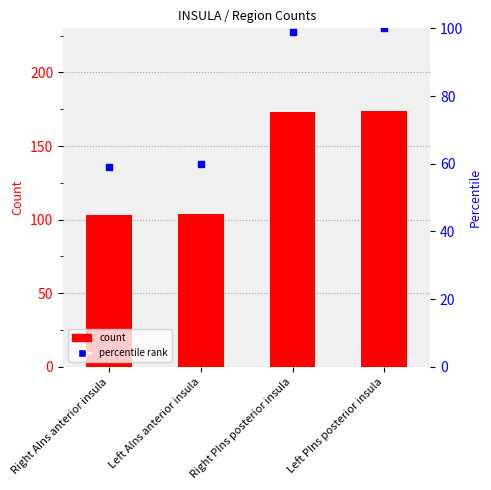

Which series reaches the minimum Y coordinate?

percentile rank